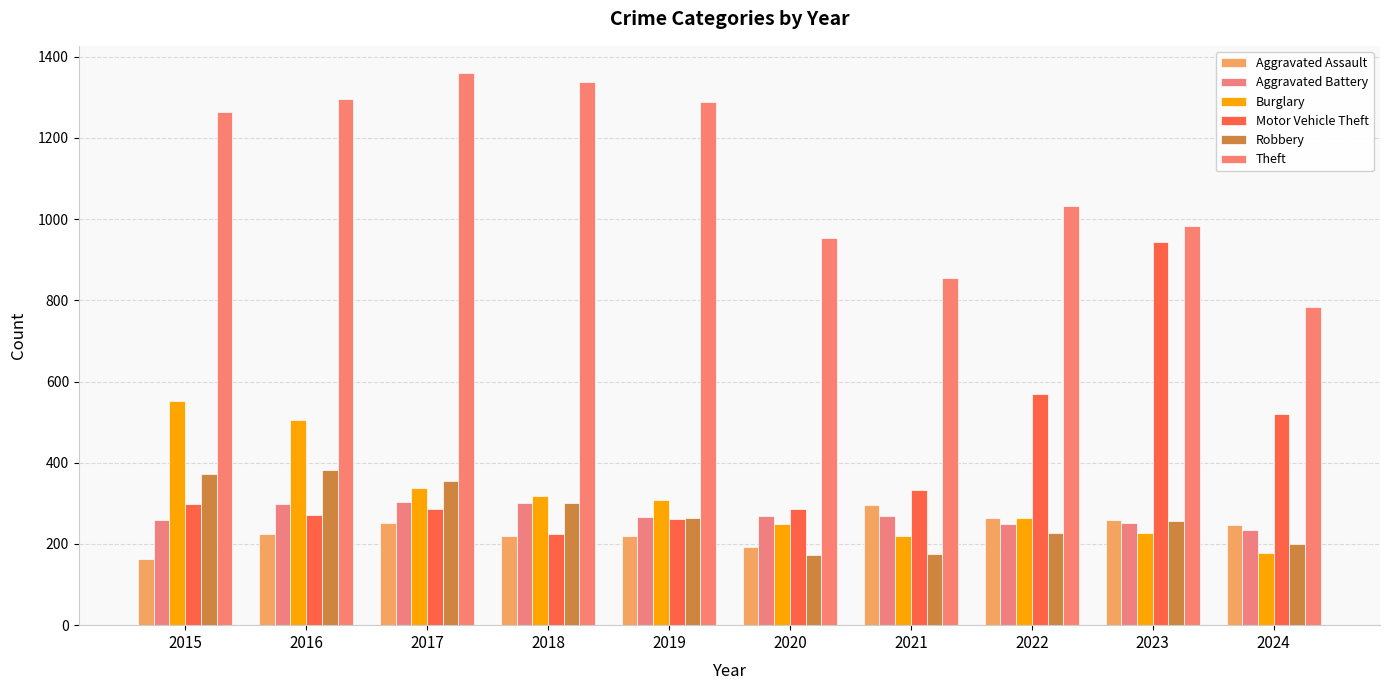

Reading left to right, list all the values displayed in this chart.

Aggravated Assault: 2015=164	2016=225	2017=251	2018=220	2019=220	2020=192	2021=295	2022=264	2023=259	2024=246
Aggravated Battery: 2015=259	2016=298	2017=303	2018=302	2019=267	2020=268	2021=270	2022=249	2023=252	2024=235
Burglary: 2015=552	2016=505	2017=339	2018=319	2019=308	2020=250	2021=220	2022=263	2023=226	2024=178
Motor Vehicle Theft: 2015=299	2016=272	2017=285	2018=225	2019=262	2020=287	2021=332	2022=569	2023=945	2024=520
Robbery: 2015=372	2016=381	2017=356	2018=302	2019=263	2020=174	2021=175	2022=227	2023=257	2024=201
Theft: 2015=1263	2016=1297	2017=1359	2018=1337	2019=1288	2020=954	2021=856	2022=1032	2023=983	2024=783